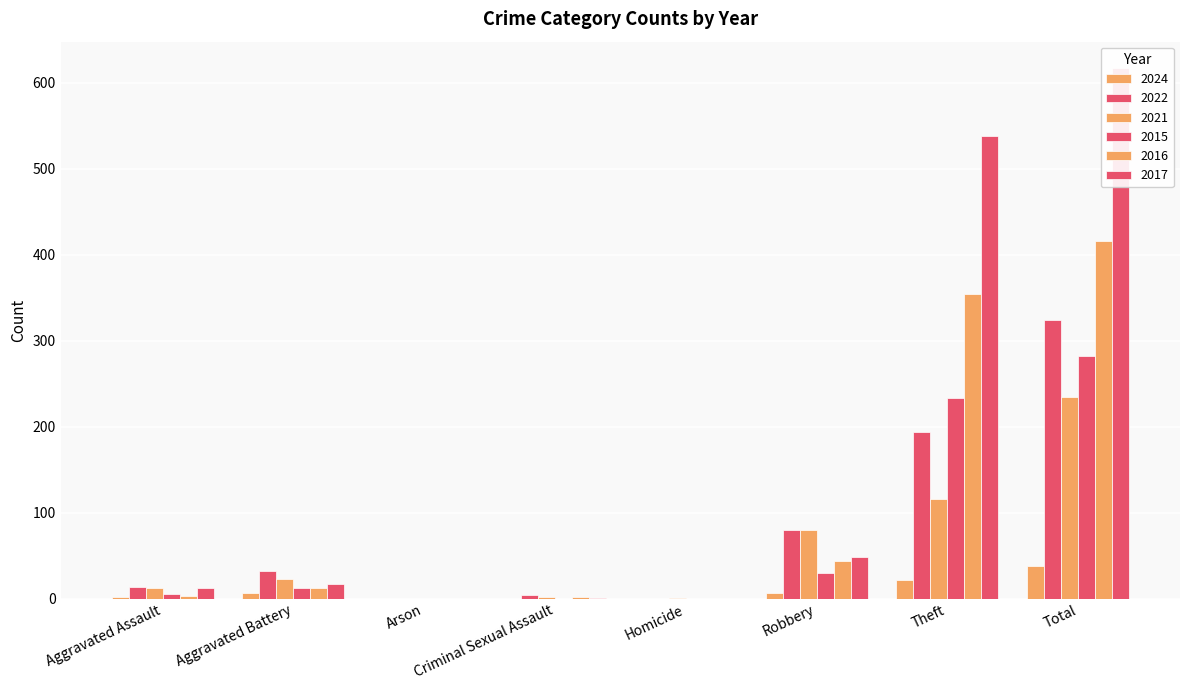

How many groups of bars are there?

8